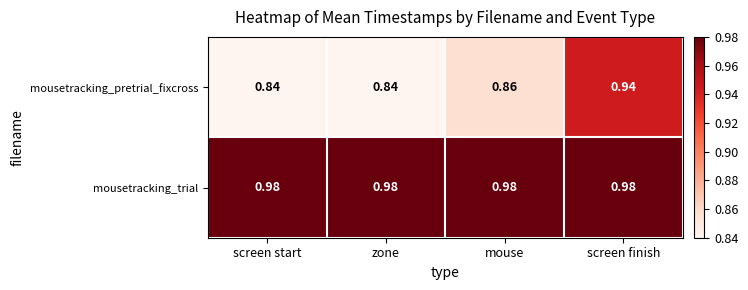

At which label does mousetracking_pretrial_fixcross reach its peak?

screen finish